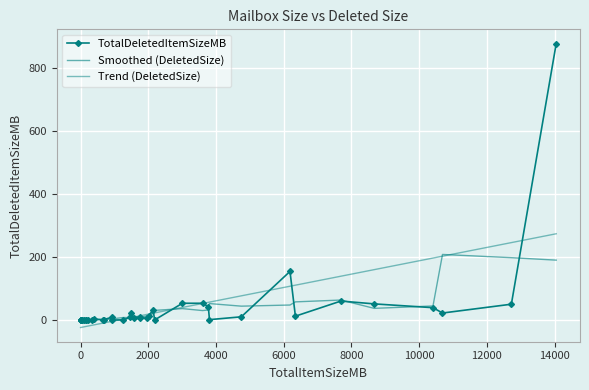

Is the value of Smoothed (DeletedSize) at 25 greater than the value of Trend (DeletedSize) at 32?

No